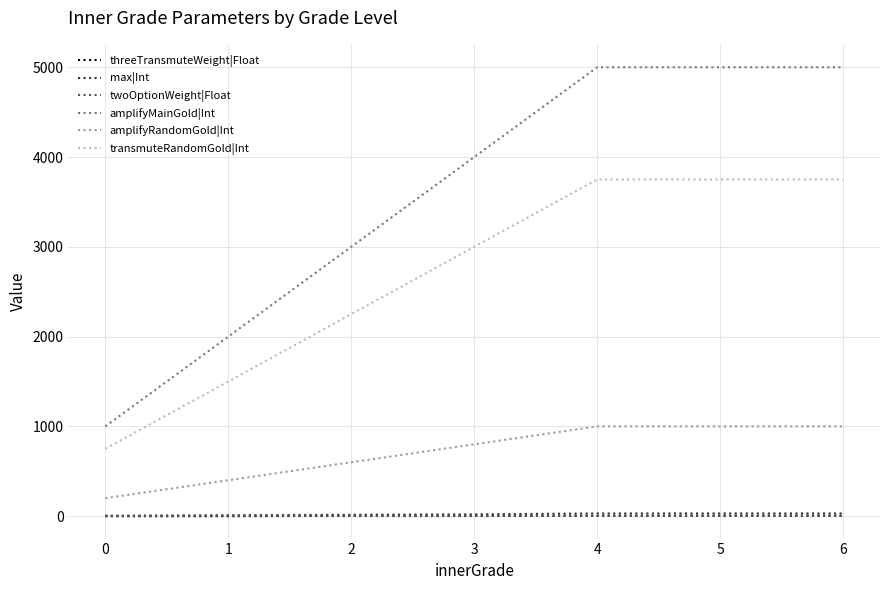

What are all the series names shown in the legend?

threeTransmuteWeight|Float, max|Int, twoOptionWeight|Float, amplifyMainGold|Int, amplifyRandomGold|Int, transmuteRandomGold|Int